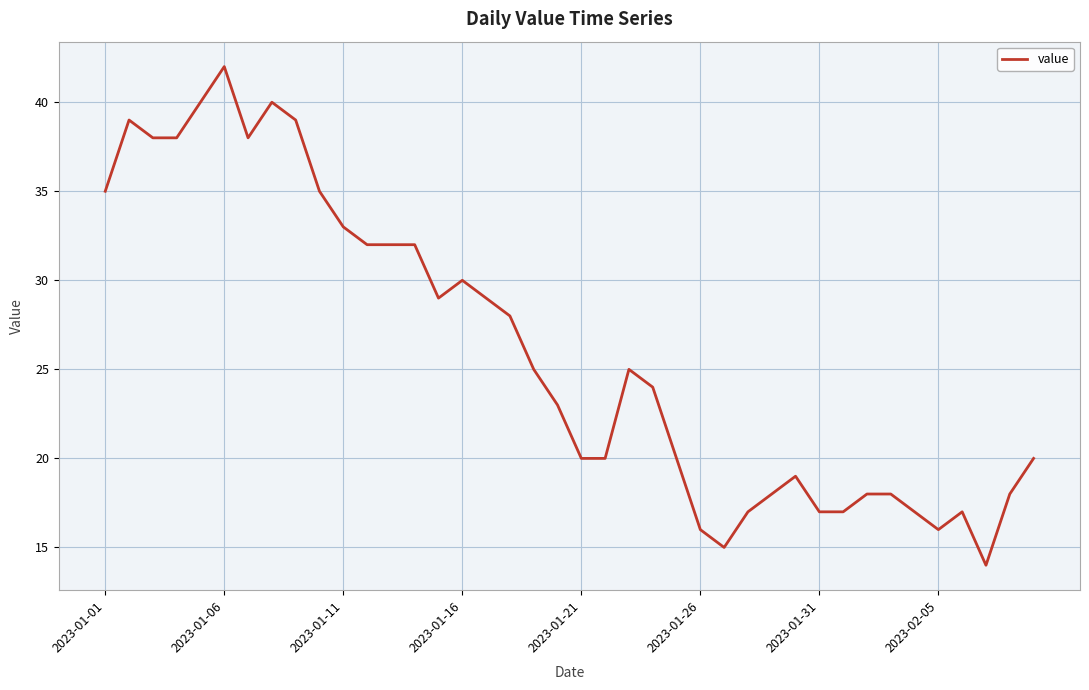

Reading left to right, what are all the values shown in this chart?

35	39	38	38	40	42	38	40	39	35	33	32	32	32	29	30	29	28	25	23	20	20	25	24	20	16	15	17	18	19	17	17	18	18	17	16	17	14	18	20